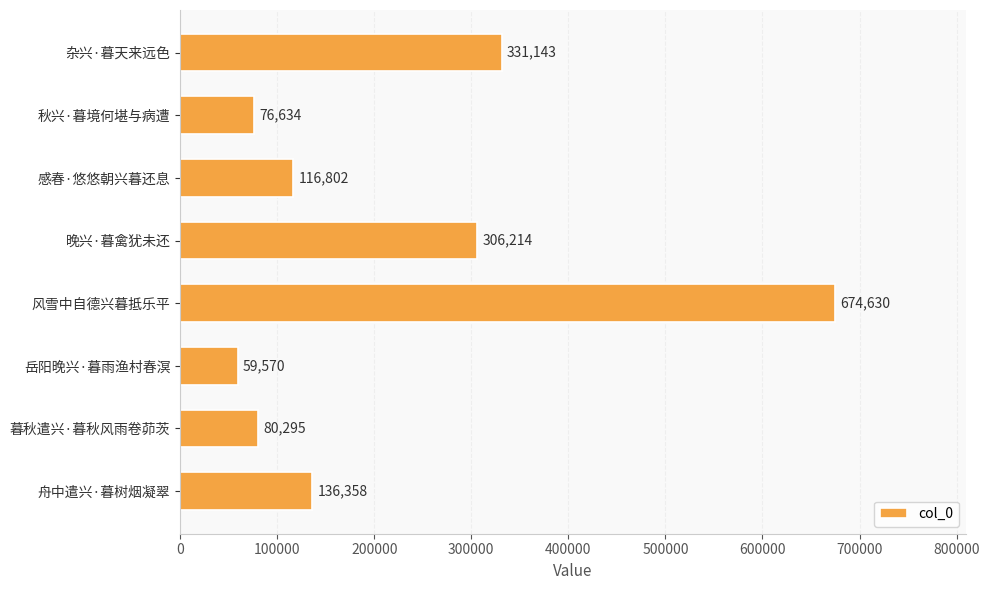

Reading top to bottom, what are all the values shown in this chart?

331143	76634	116802	306214	674630	59570	80295	136358